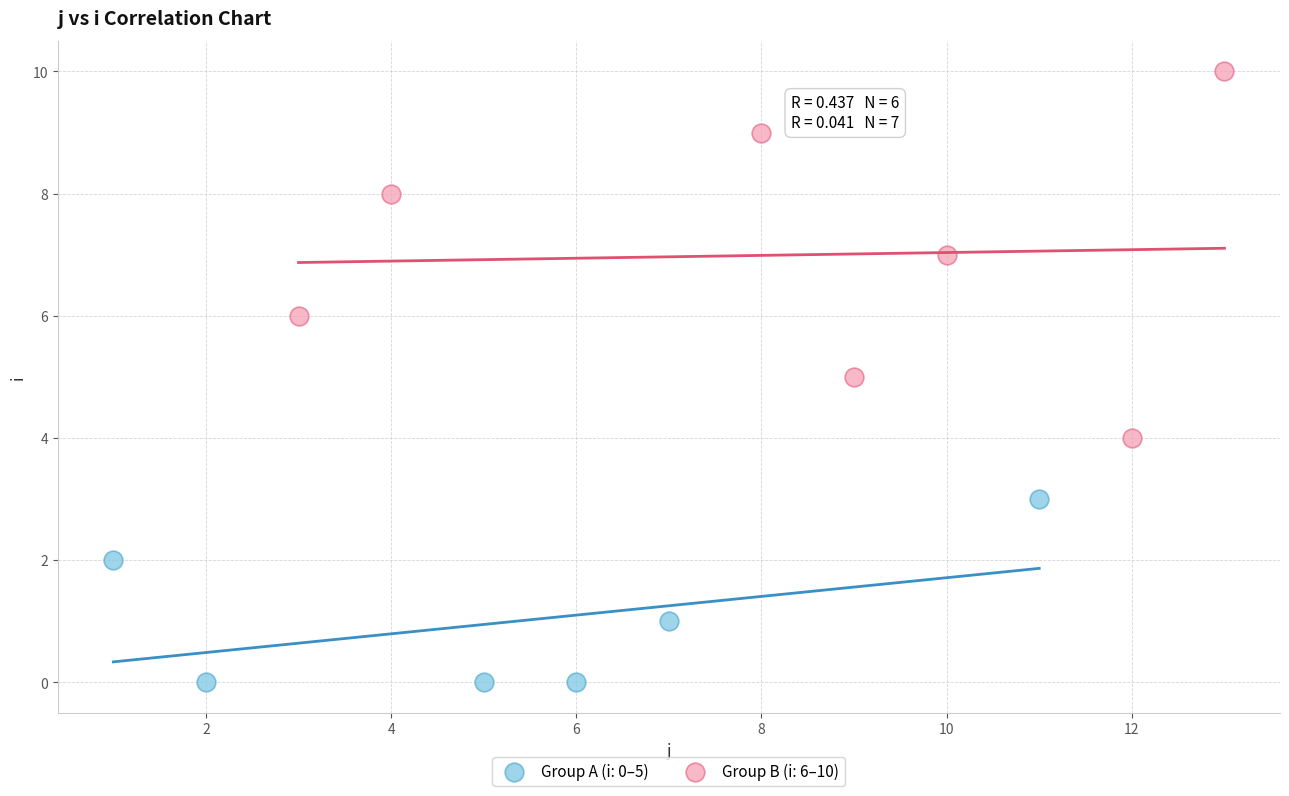

Which series contains the highest Y value?

Group B (i: 6–10)